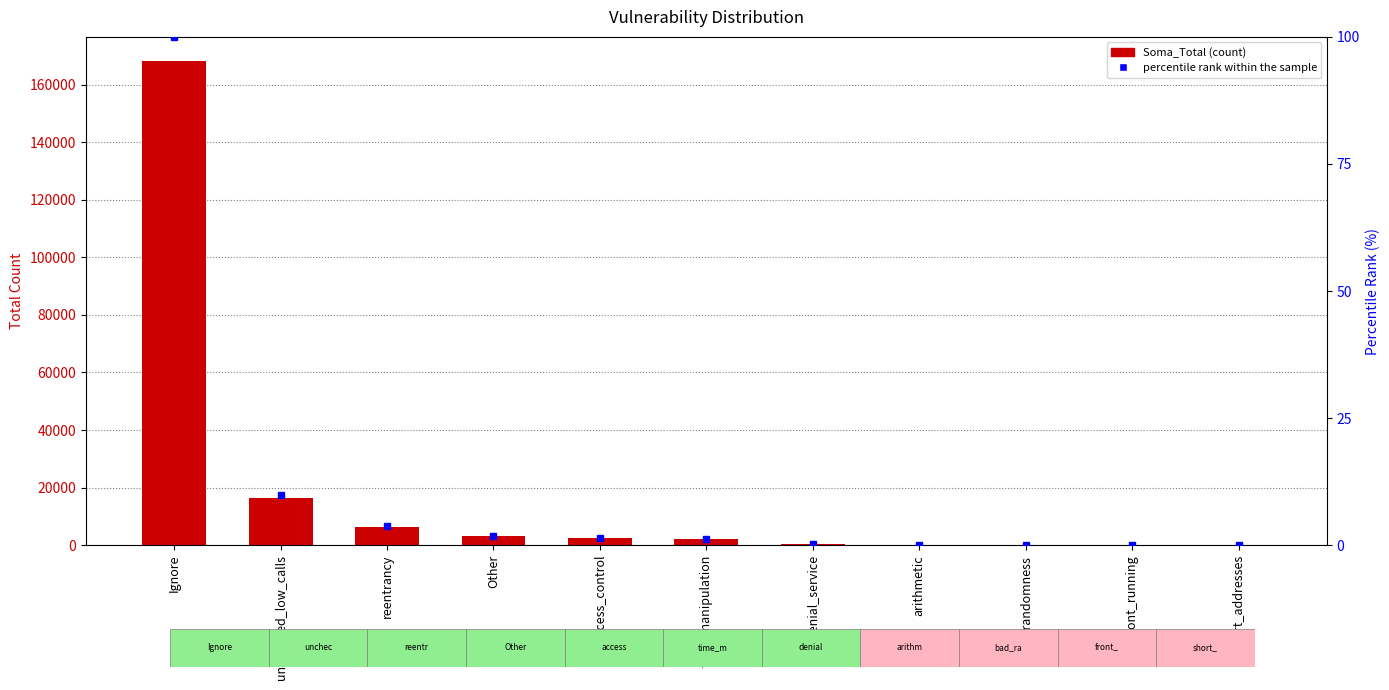

List the labels in order of Soma_Total value, largest first.

Ignore, unchecked_low_calls, reentrancy, Other, access_control, time_manipulation, denial_service, arithmetic, bad_randomness, front_running, short_addresses